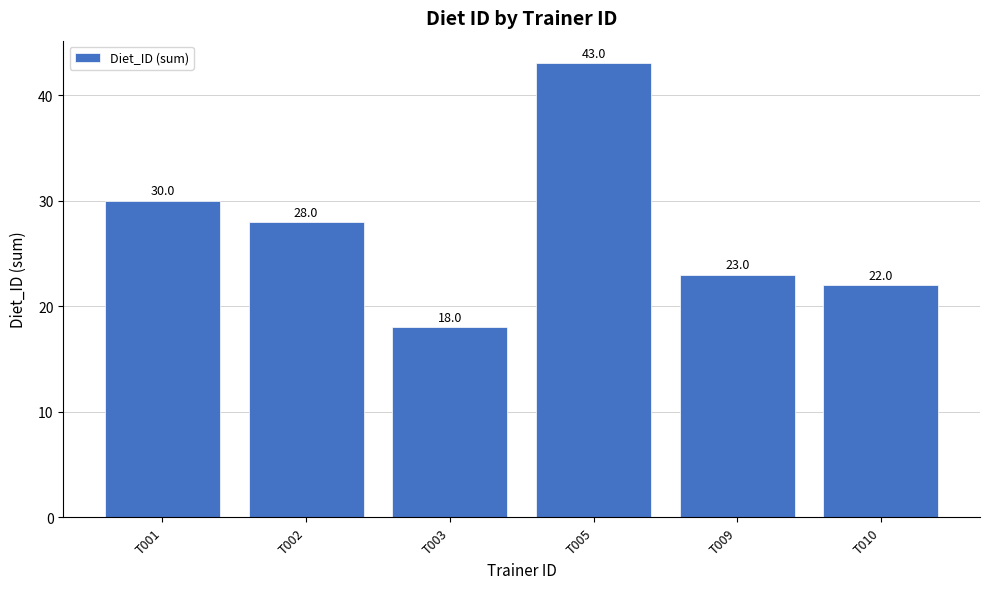

Between T005 and T001, which is larger?

T005